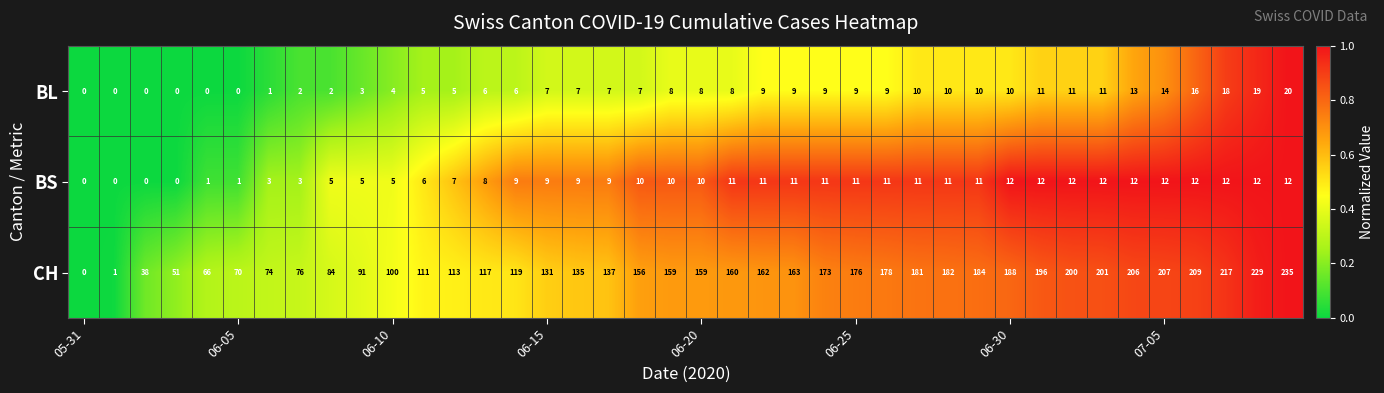

List the series in order of their peak value, lowest first.

BS, BL, CH